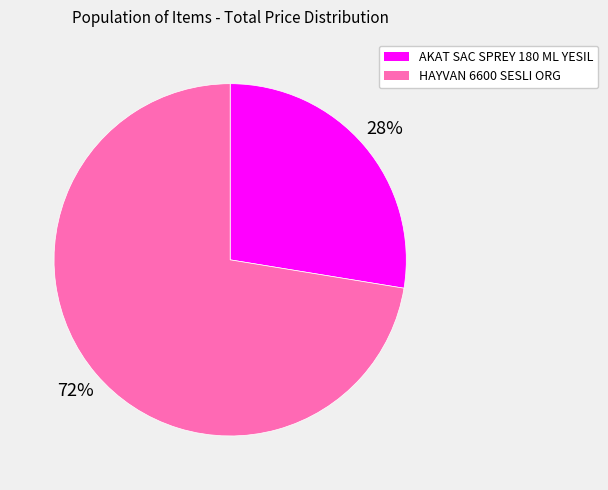

Does HAYVAN 6600 SESLI ORG account for over 50% of the chart?

Yes